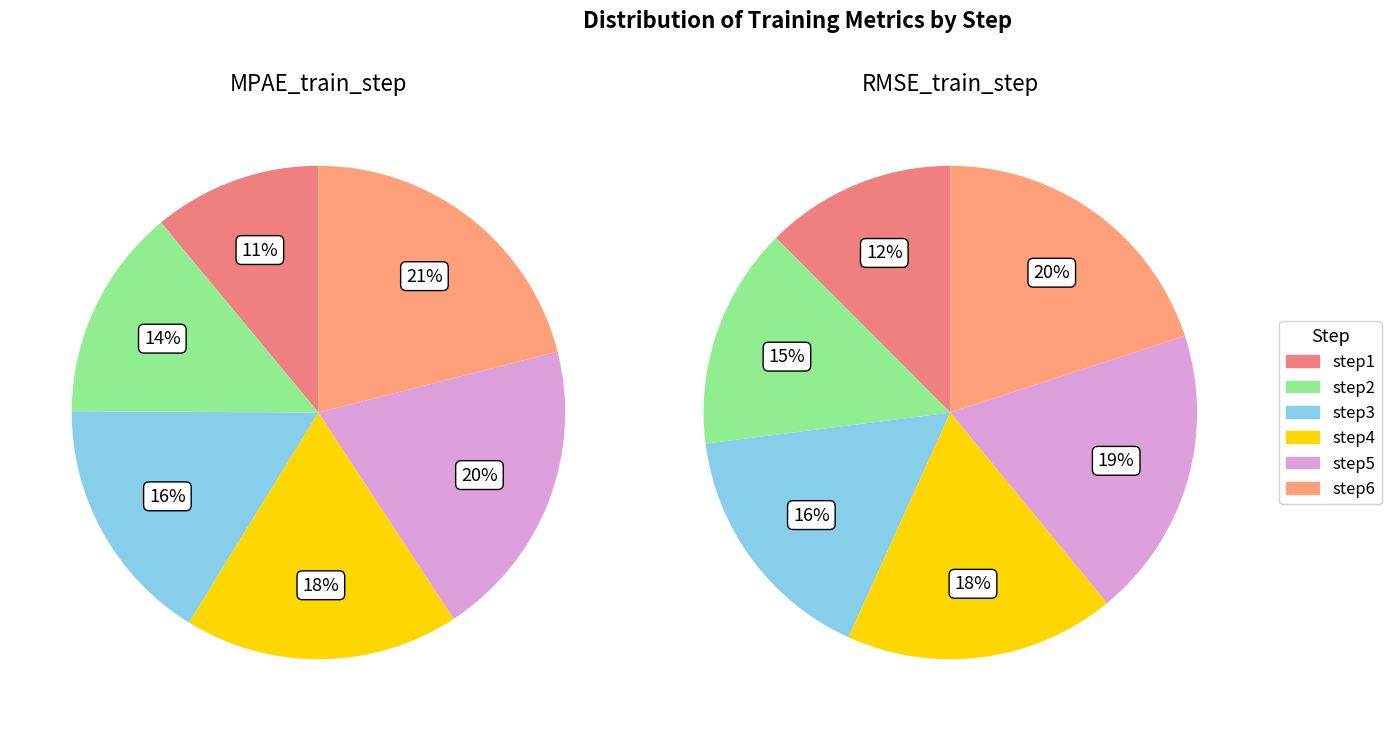

The step6 slice represents 31% of the pie. True or false?

False